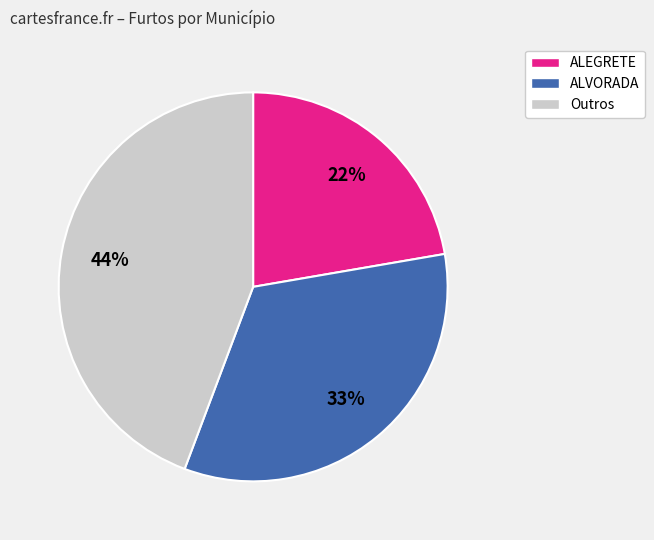

Does any single category account for the majority?

No